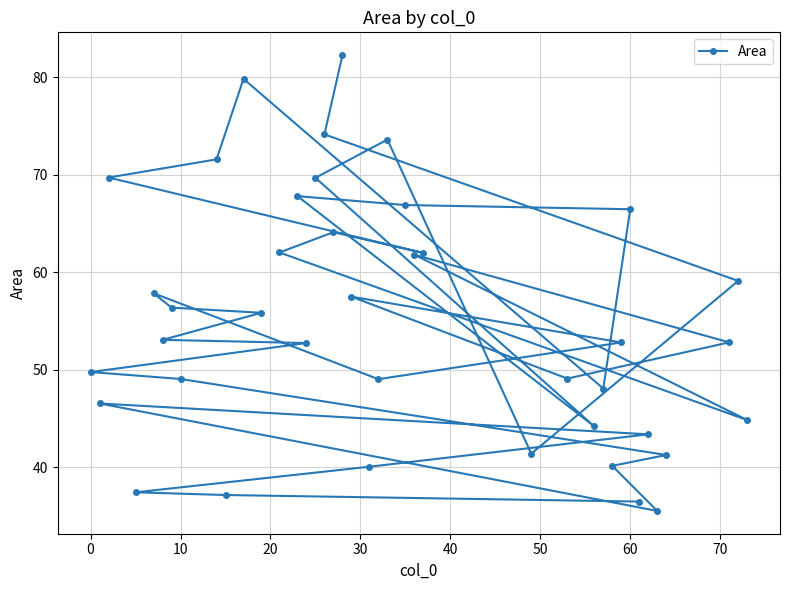

What is the approximate value at 0?

49.8